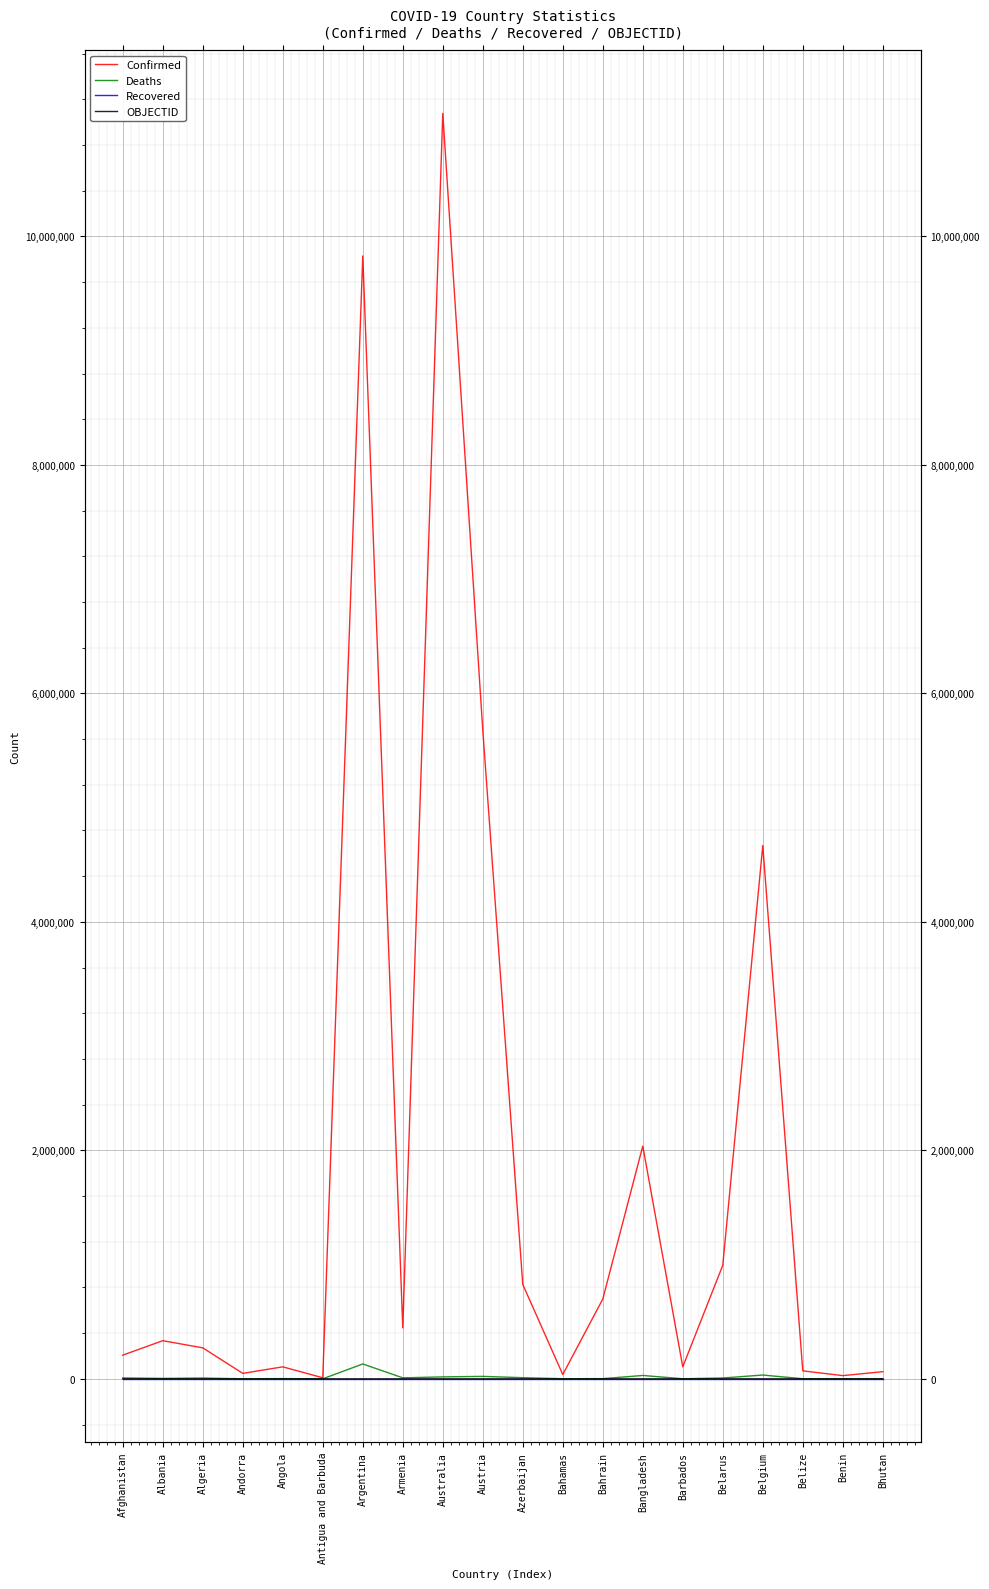

At which category does Confirmed reach its first local valley?

Andorra